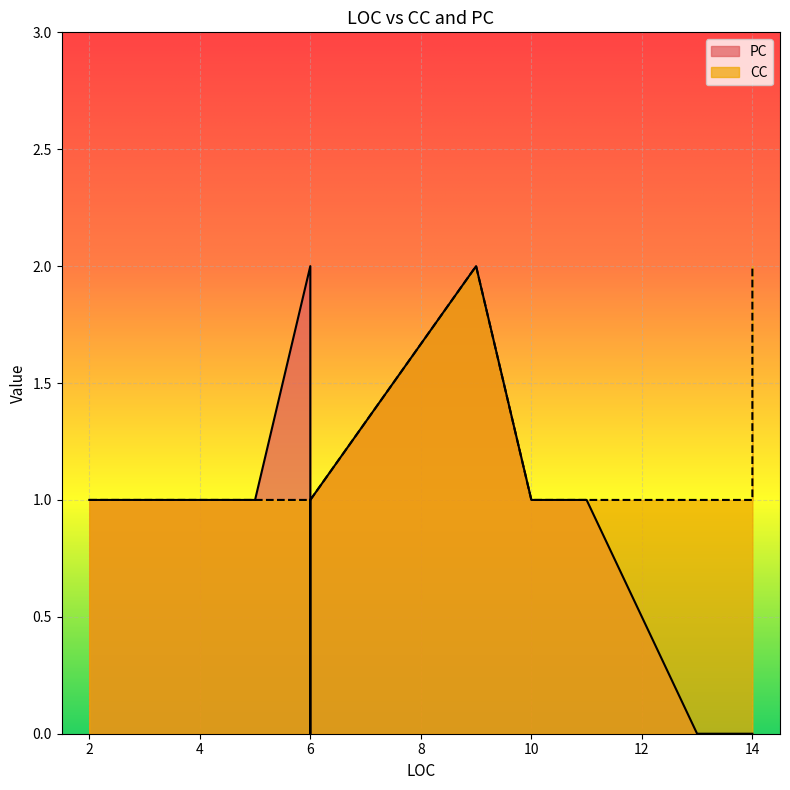

What is the difference between the maximum and minimum values in the PC series?

2